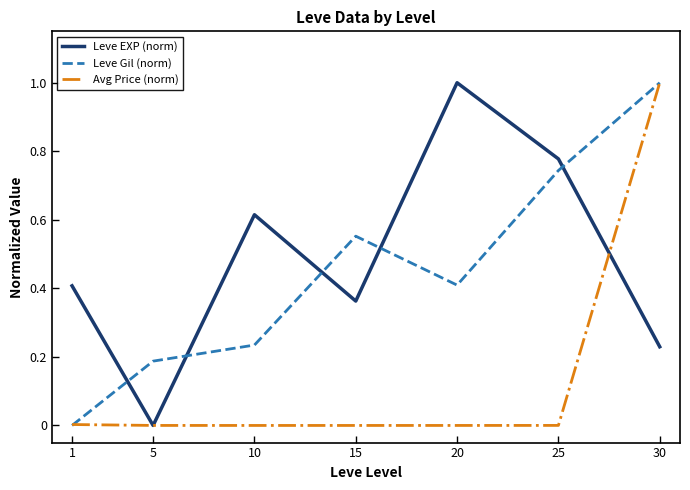

How many intersections are there between Leve EXP (norm) and Leve Gil (norm)?

5